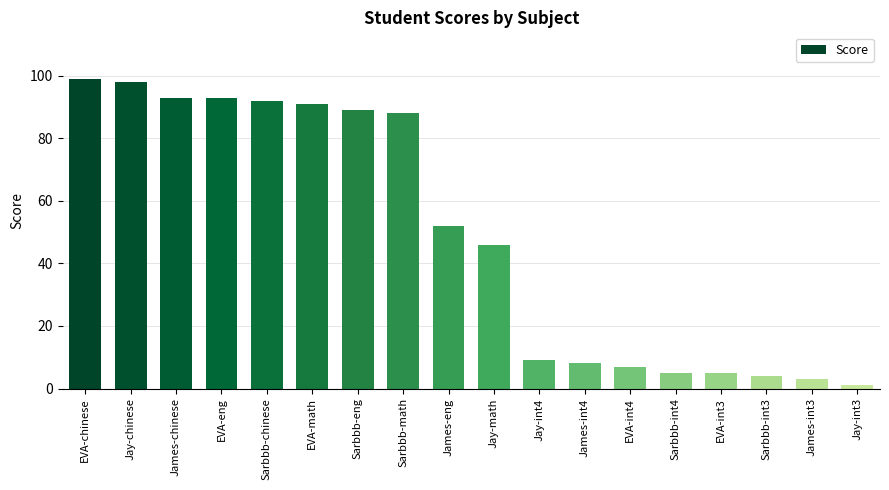

What is the difference between the maximum and minimum values?

98